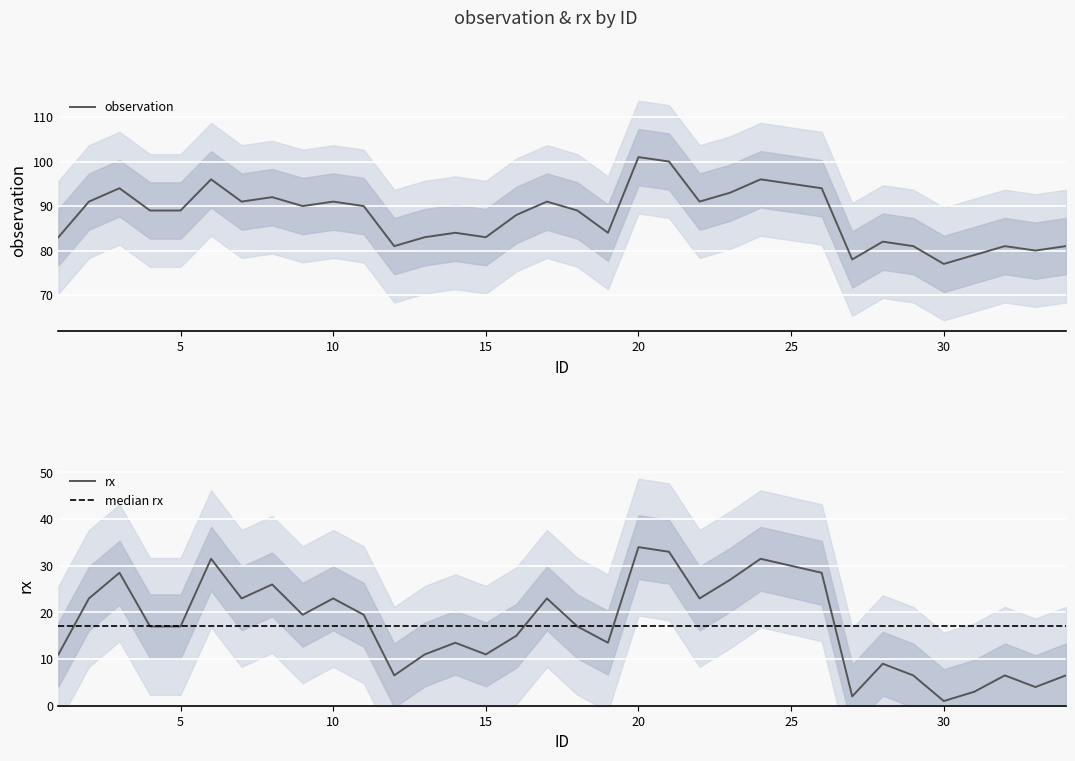

What is the sum of the observation values at 11 and 21?

190.0